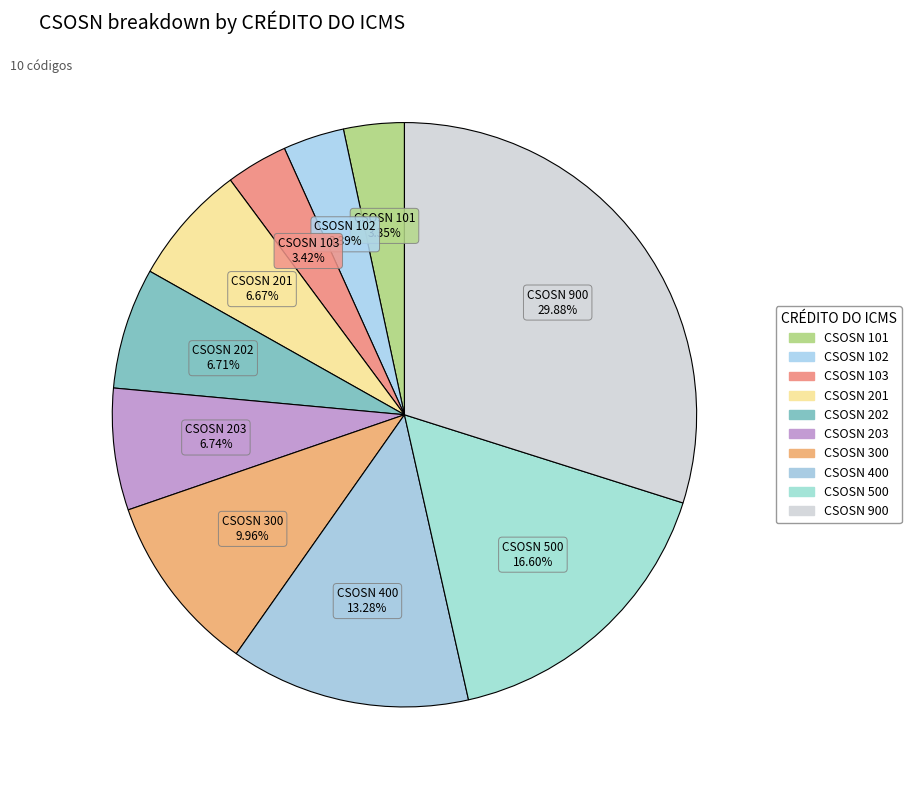

Approximately how many times larger is the value at CSOSN 102 compared to CSOSN 900?

0.1